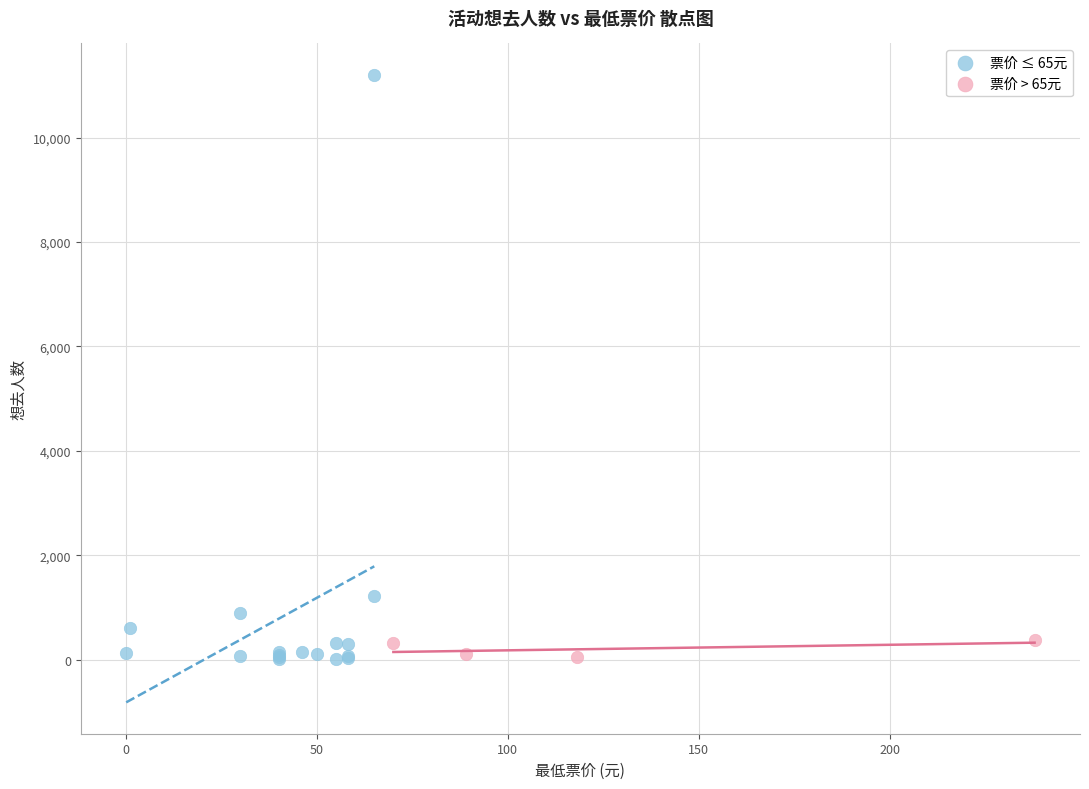

Which series has the widest spread of Y values?

票价 ≤ 65元